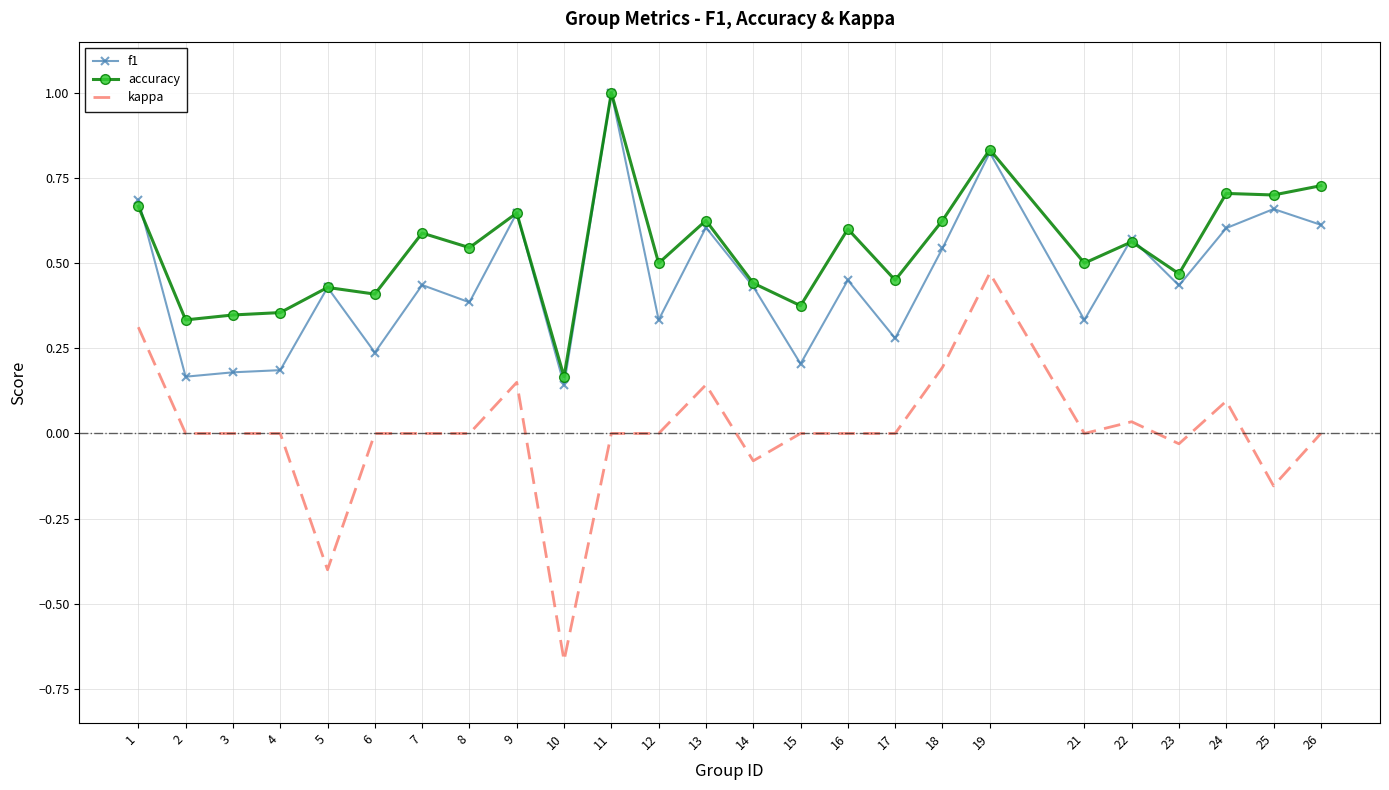

The value of kappa at 24 is 0.0. True or false?

False